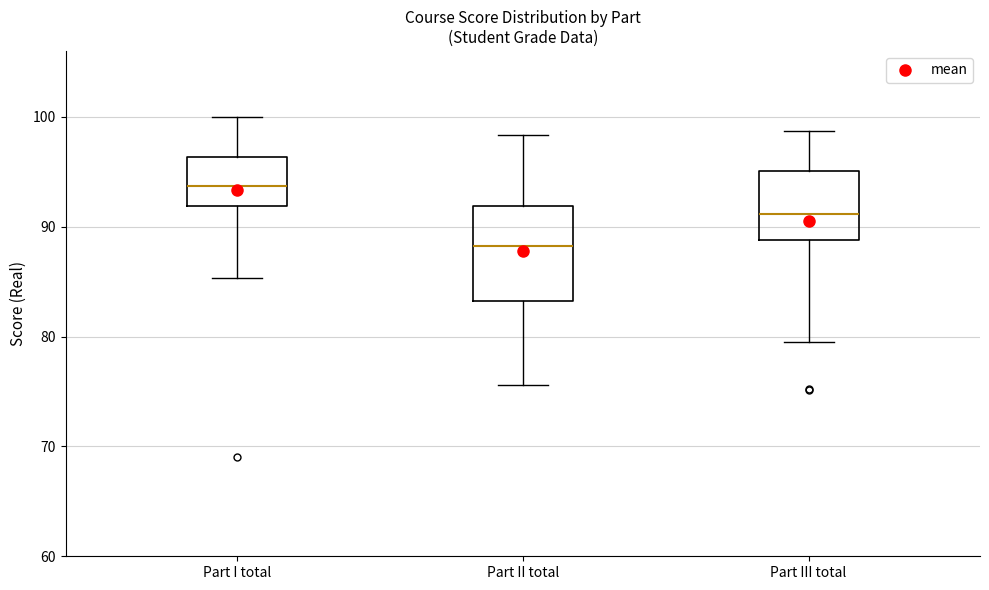

Which box's median line is the highest?

Part I total